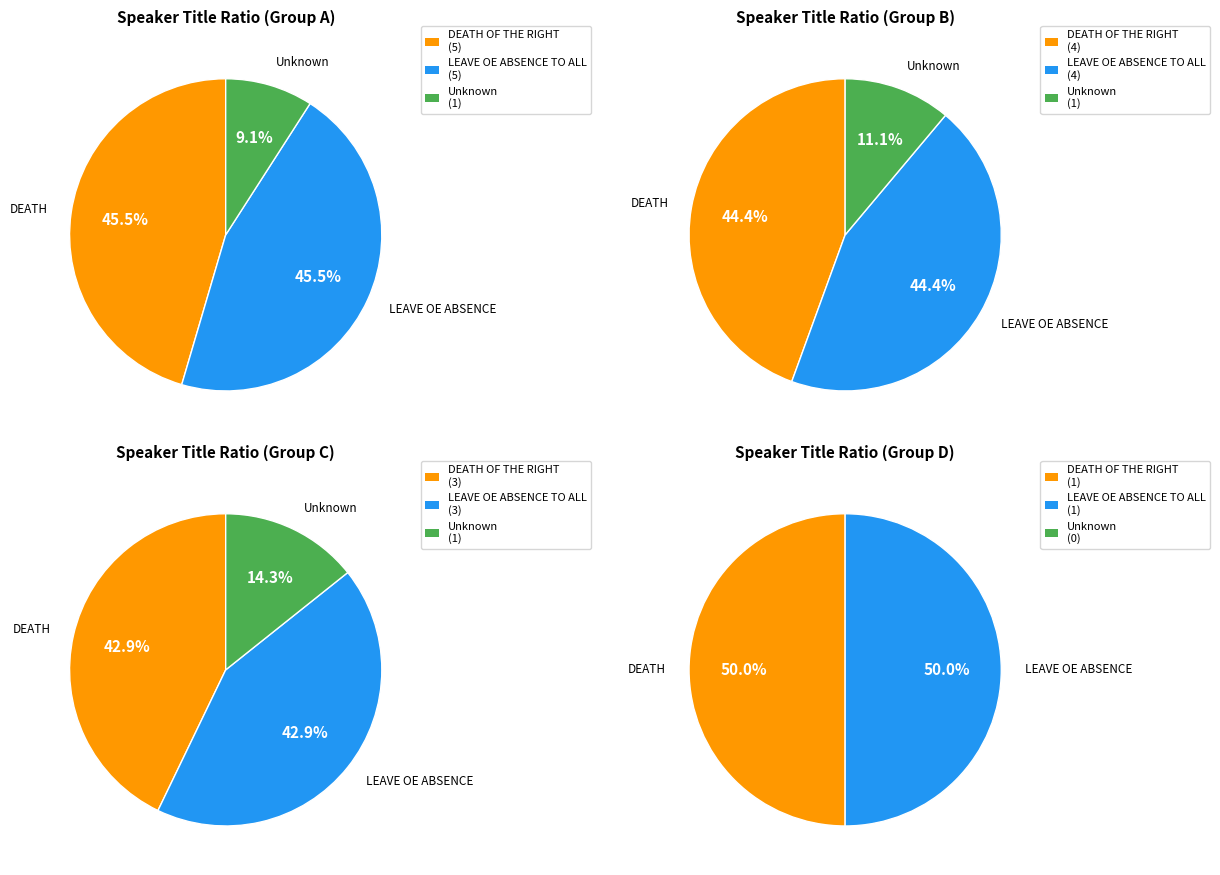

Does any single category account for the majority?

No